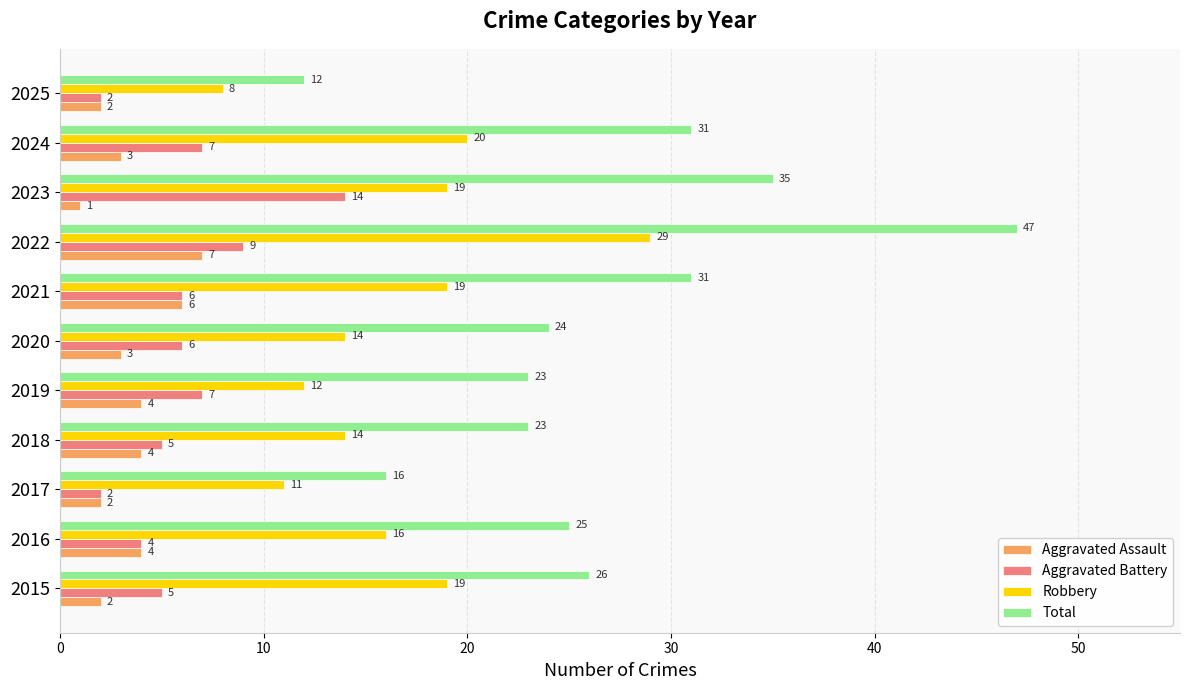

What is the total value across all series at 2015?

52